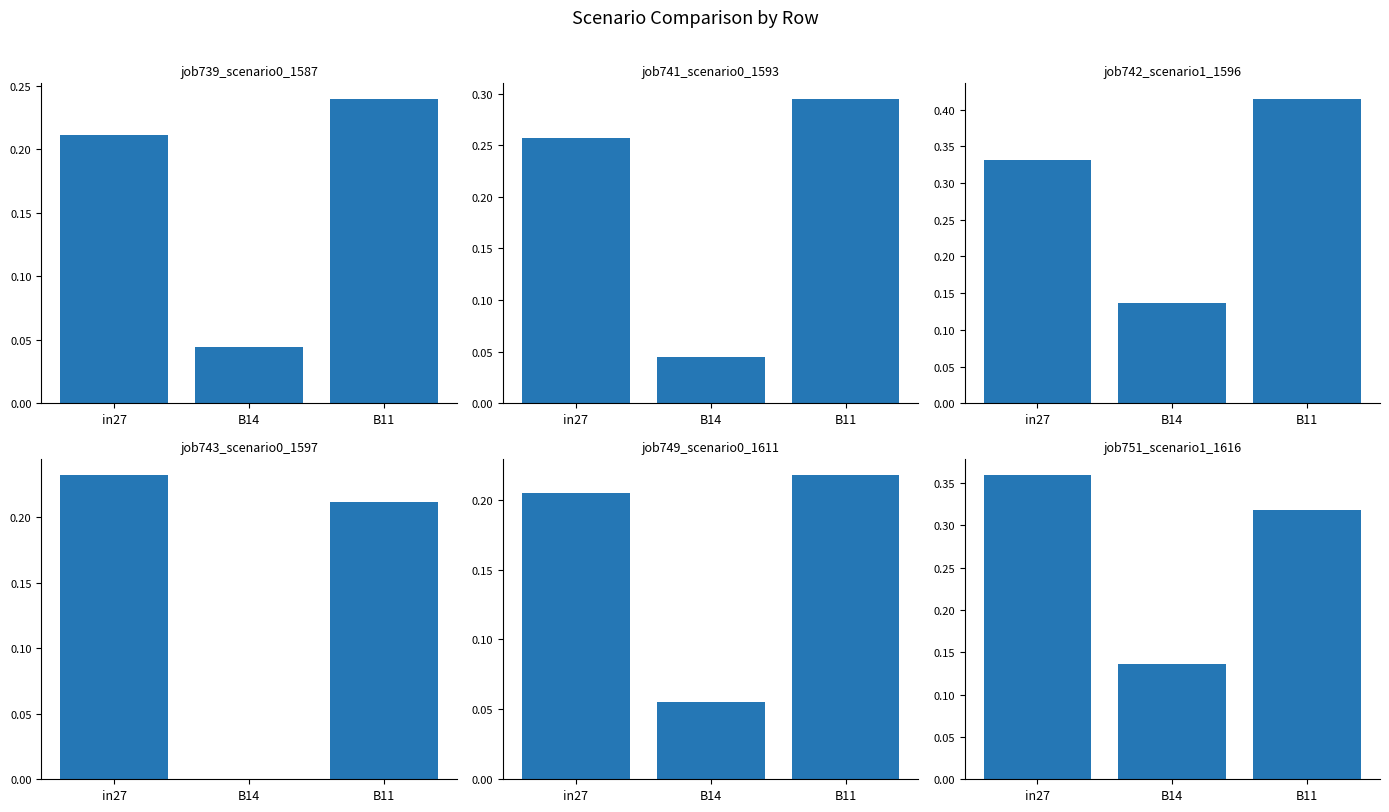

Reading right to left, transcribe all the data shown in this chart.

job739_scenario0_1587: 0.2	0.0	0.2
job741_scenario0_1593: 0.3	0.0	0.3
job742_scenario1_1596: 0.4	0.1	0.3
job743_scenario0_1597: 0.2	0.0	0.2
job749_scenario0_1611: 0.2	0.1	0.2
job751_scenario1_1616: 0.3	0.1	0.4